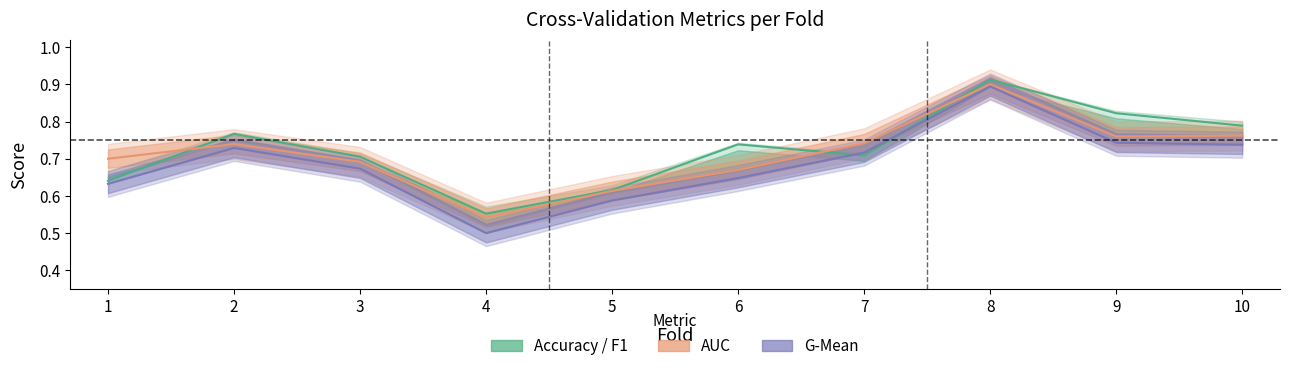

How many times do accuracy and auc cross each other?

3